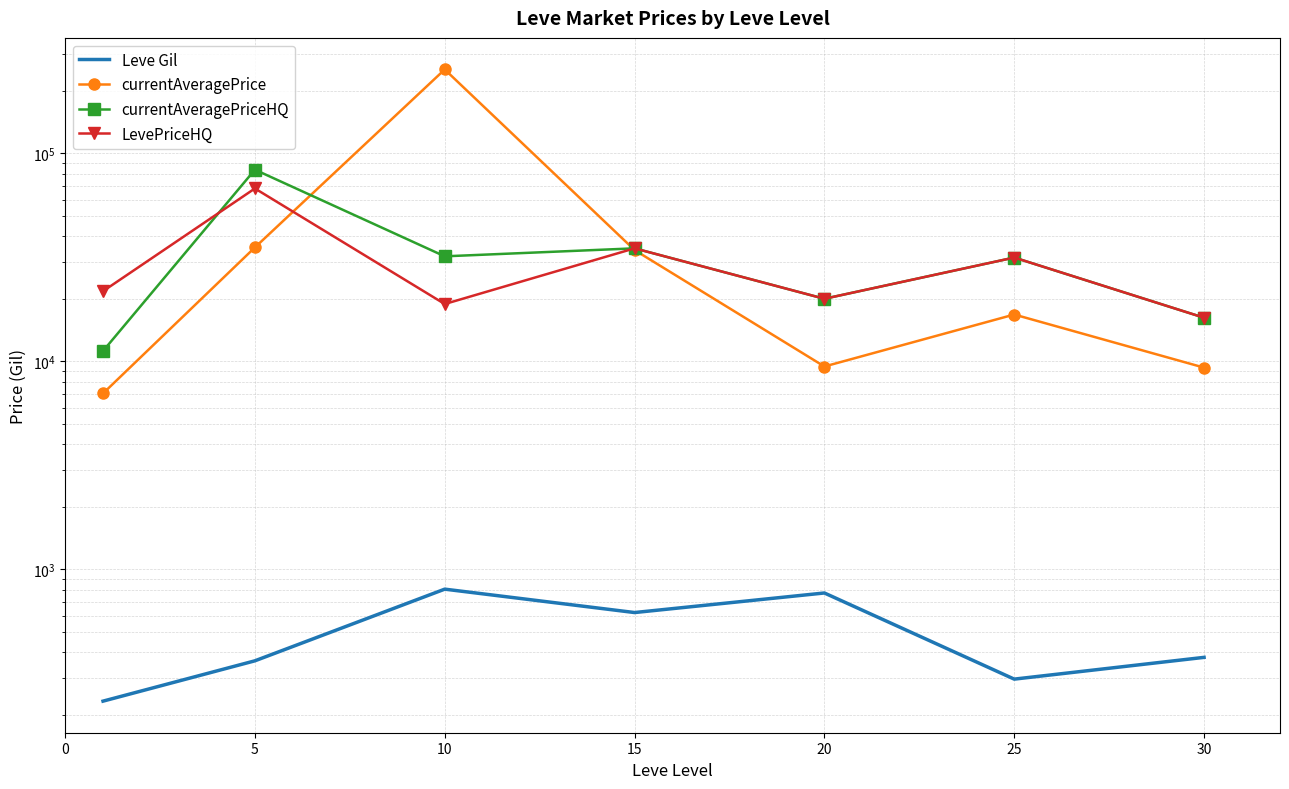

What are all the series names shown in the legend?

Leve Gil, currentAveragePrice, currentAveragePriceHQ, LevePriceHQ